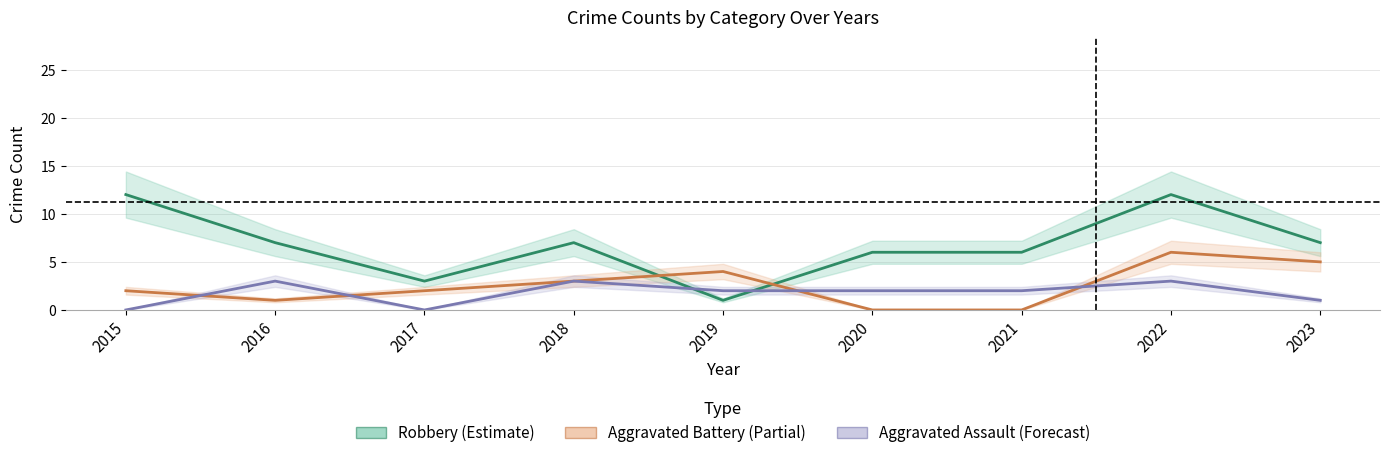

How many interior local peaks does the Aggravated Battery series have?

2